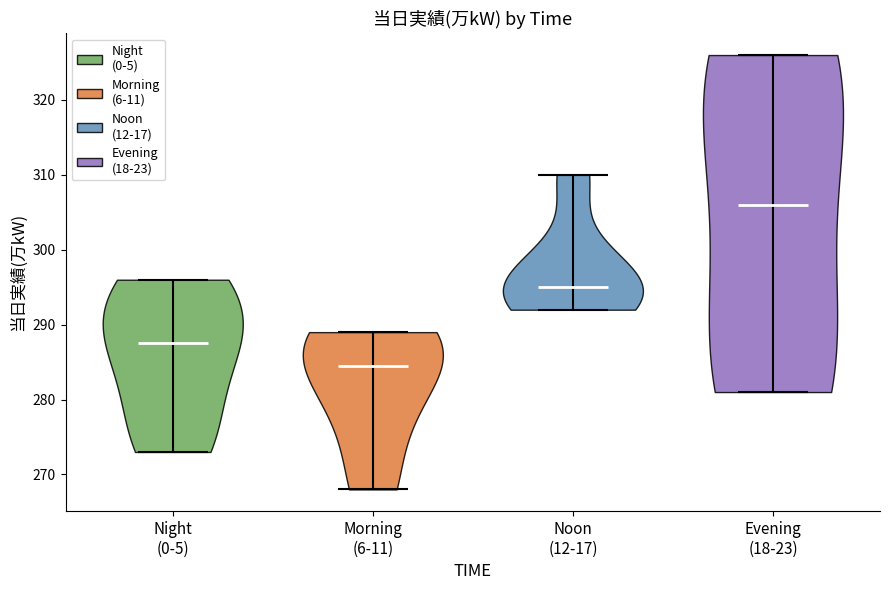

Reading left to right, read every violin against the y-axis: where its median line is, and the lowest and highest points it reaches. The values are not printed on the chart, so give them approximately, as read against the axis.

Night (0-5): median line 288, lowest point 273, highest point 296
Morning (6-11): median line 285, lowest point 268, highest point 289
Noon (12-17): median line 295, lowest point 292, highest point 310
Evening (18-23): median line 306, lowest point 281, highest point 326